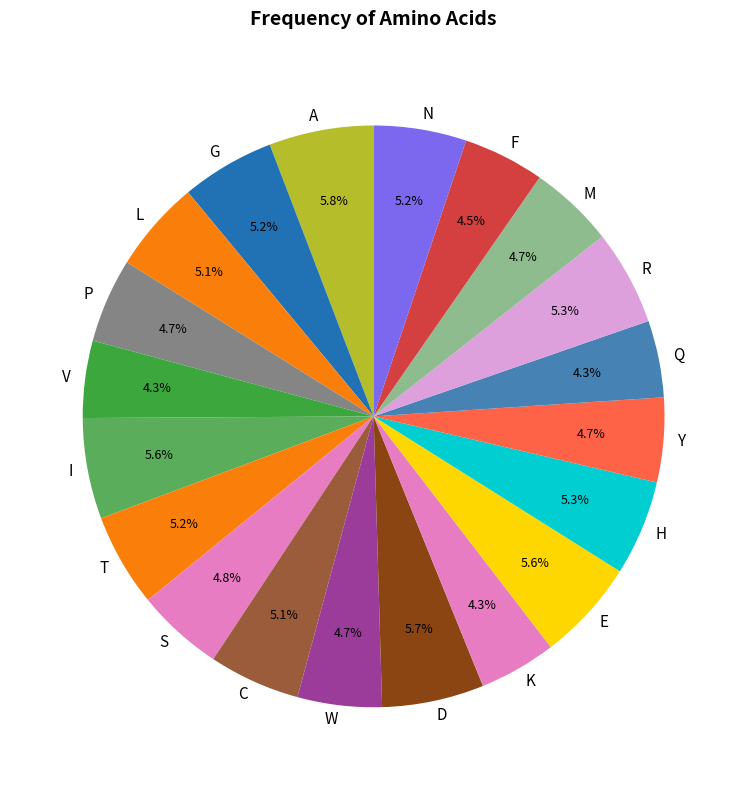

To the nearest percent, what is the average slice percentage?

5%